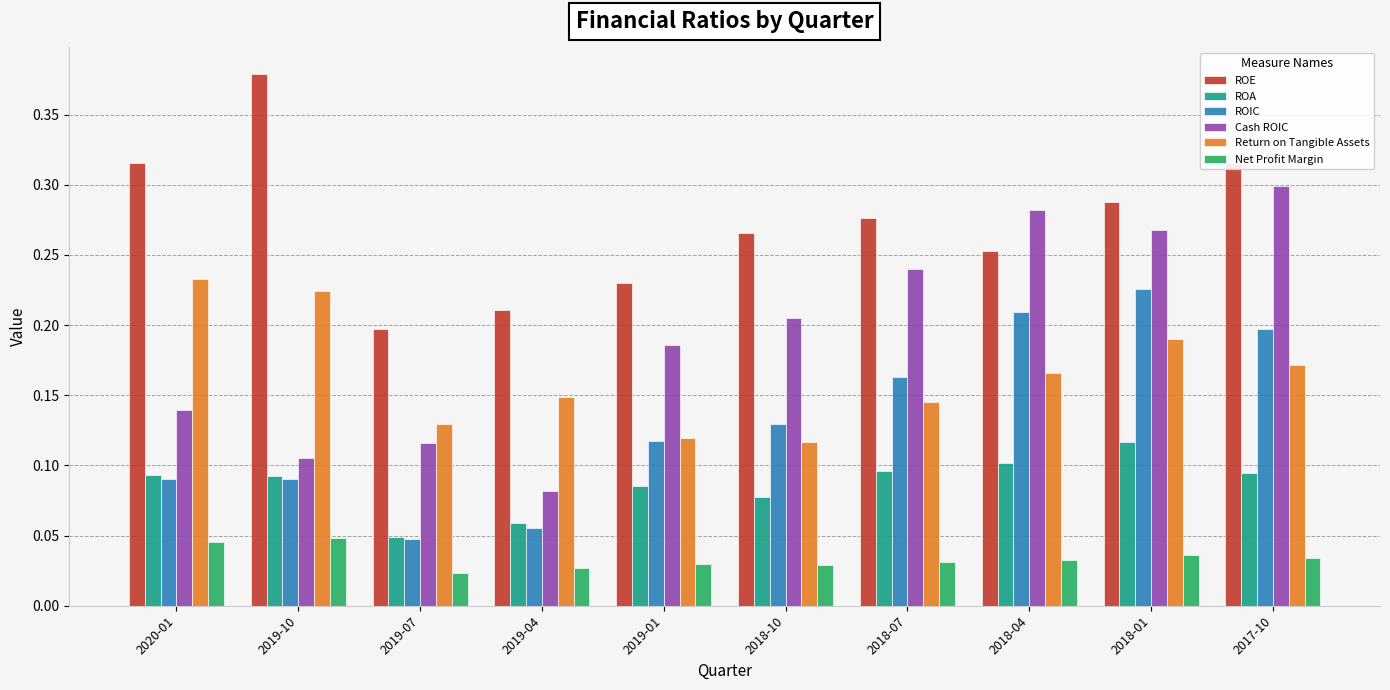

Count the ROA values in the range 0 to 1.

10